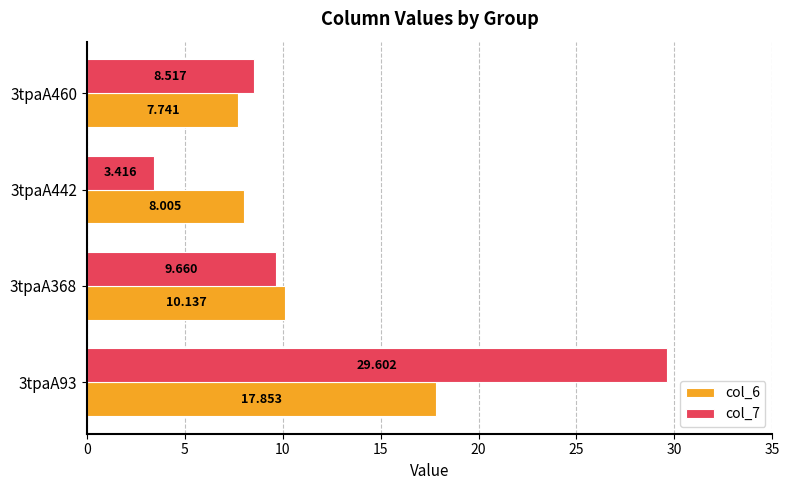

Is the value of col_7 at 3tpaA460 greater than the value of col_6 at 3tpaA442?

Yes